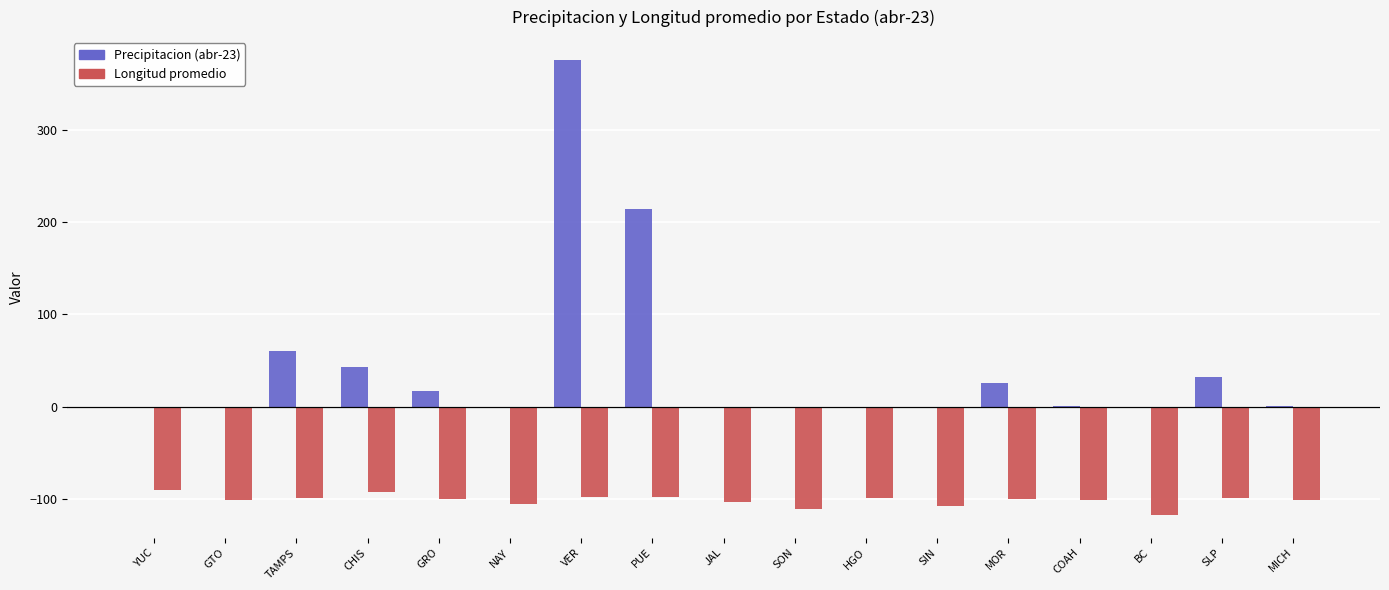

Between CHIS and HGO, which series saw the biggest shift?

Precipitacion (abr-23)